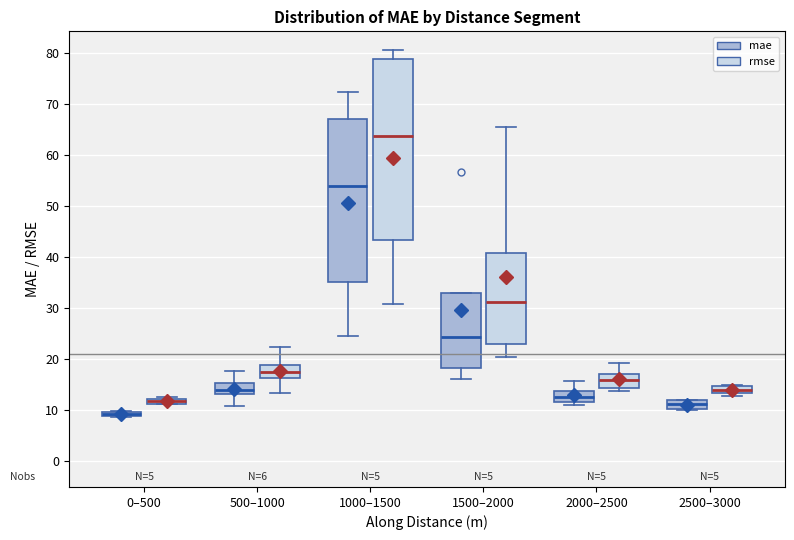

Which box is the tallest, from its lower edge to its upper edge?

1000–1500 (rmse)